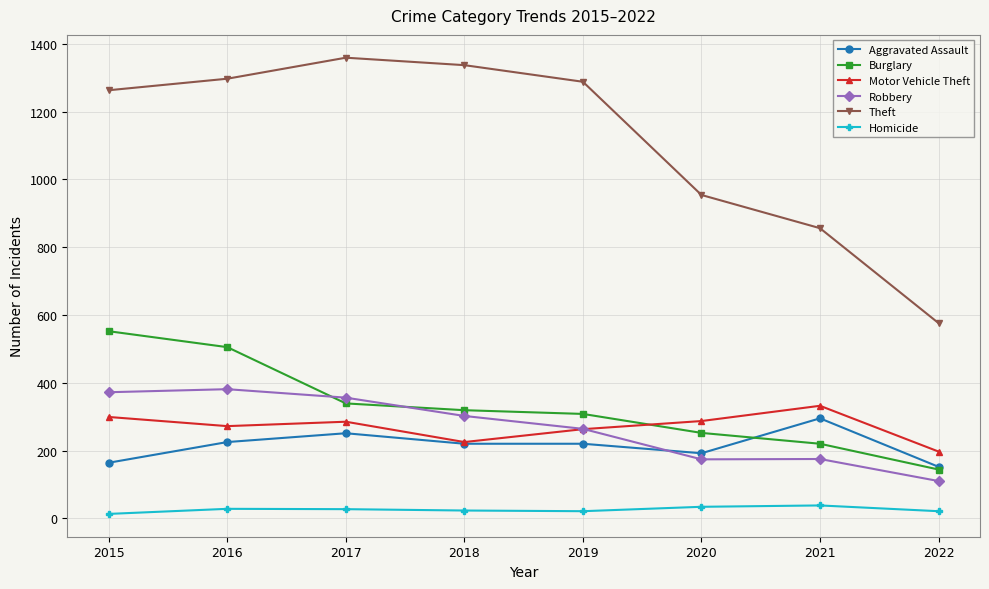

The Motor Vehicle Theft series shows 285 at 2017. True or false?

True